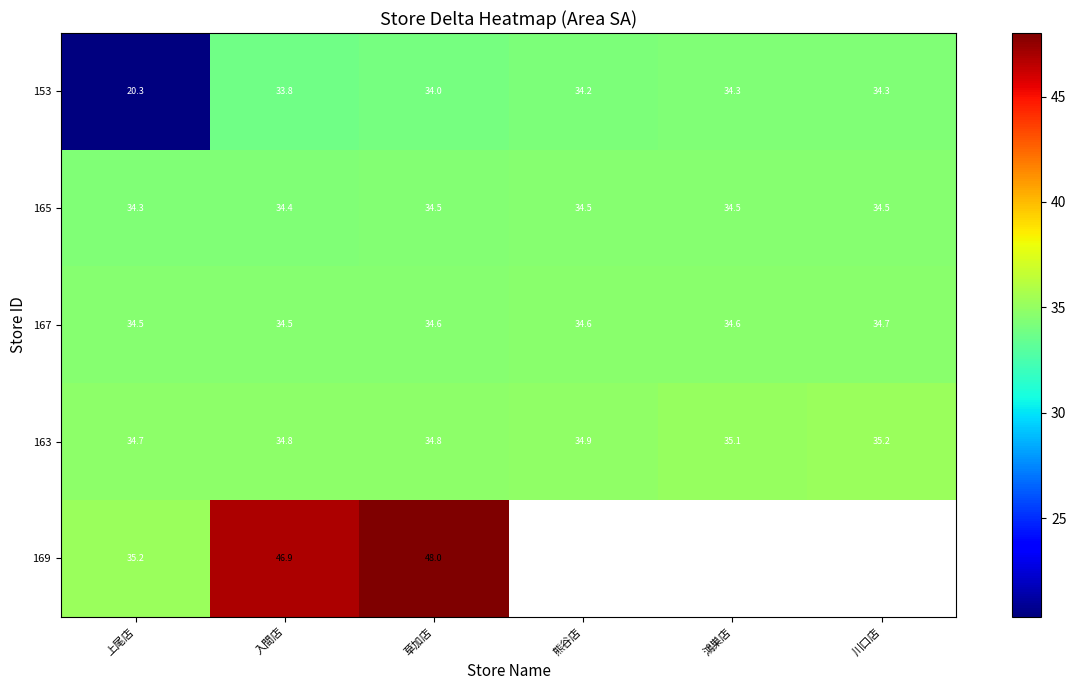

At which label is 165 closest to 34?

上尾店